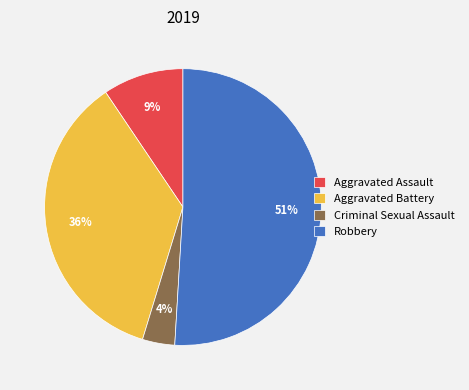

To the nearest percent, what percentage of the pie is Aggravated Battery?

36%